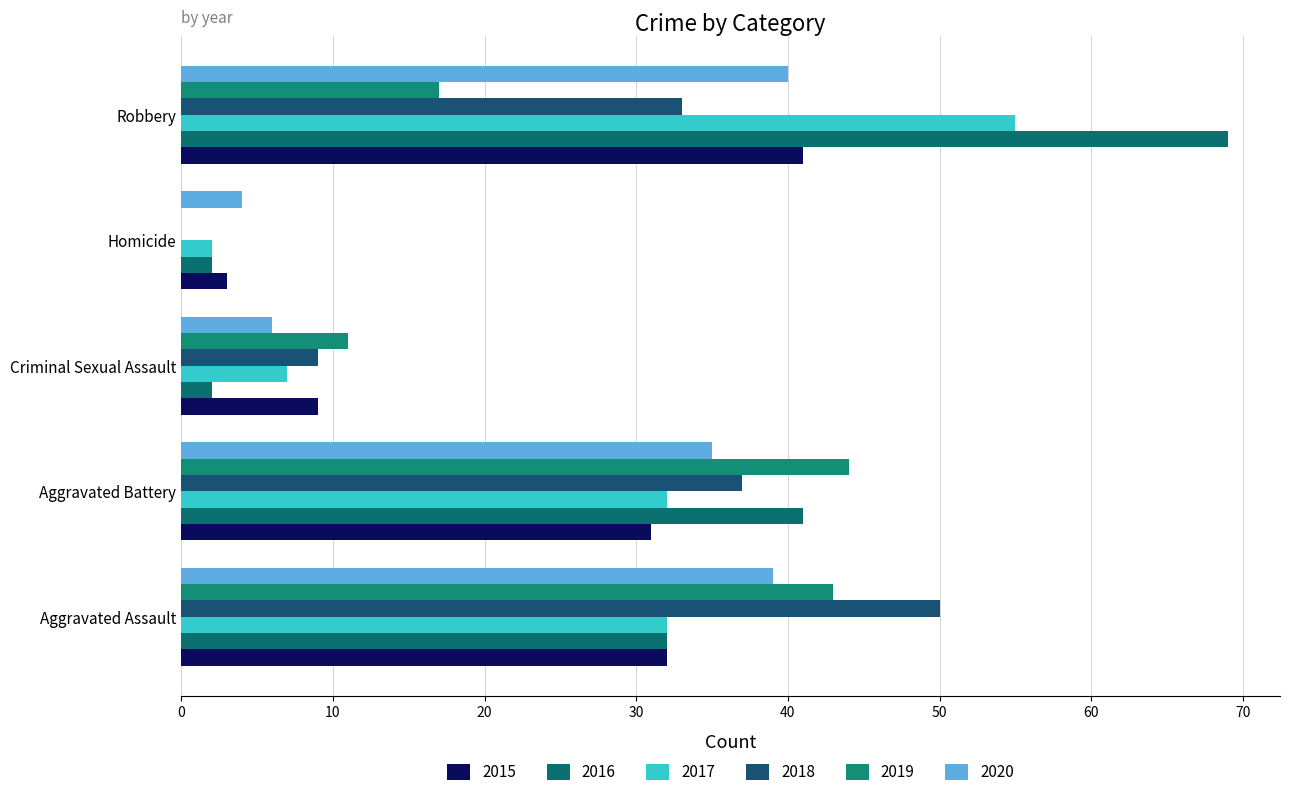

What position from the right is Criminal Sexual Assault?

3